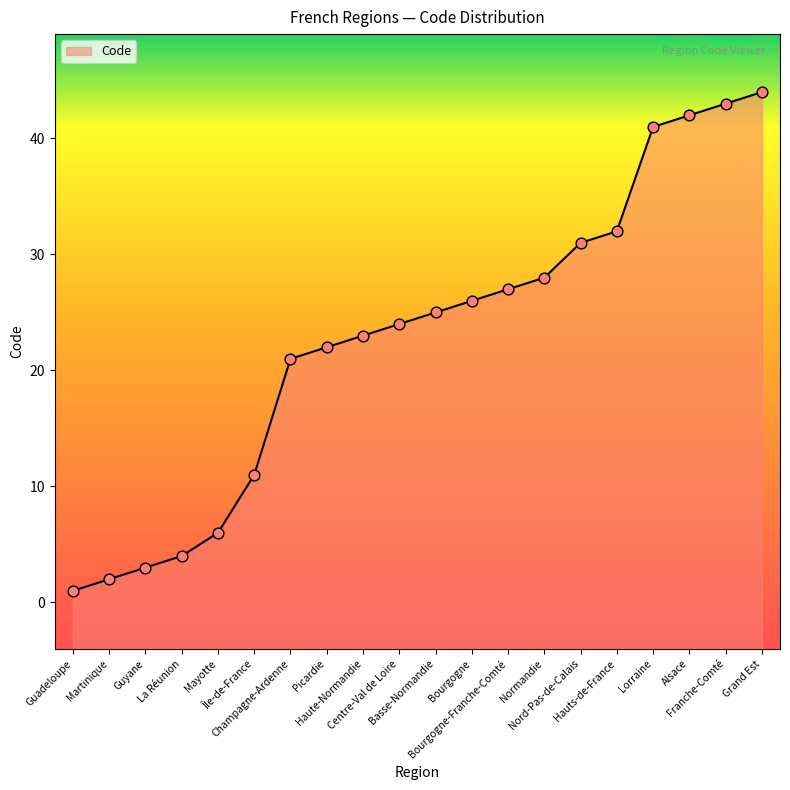

Between Hauts-de-France and Franche-Comté, which is larger?

Franche-Comté